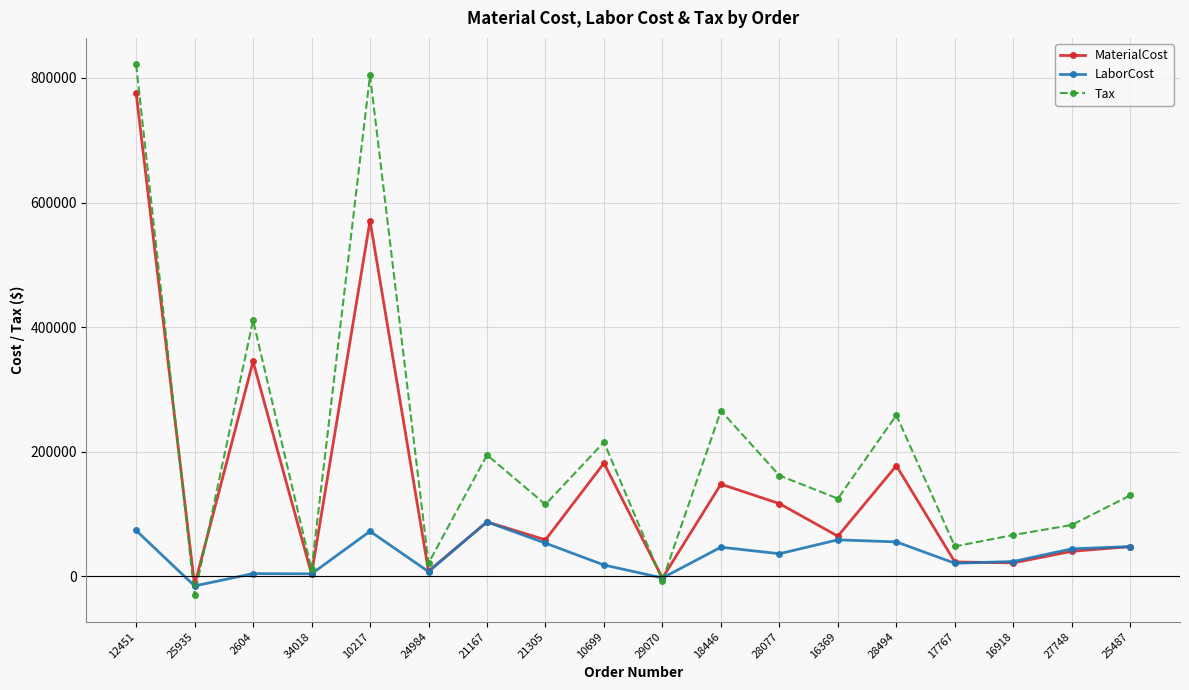

After their last crossing, which series has the higher values: Tax or LaborCost?

Tax